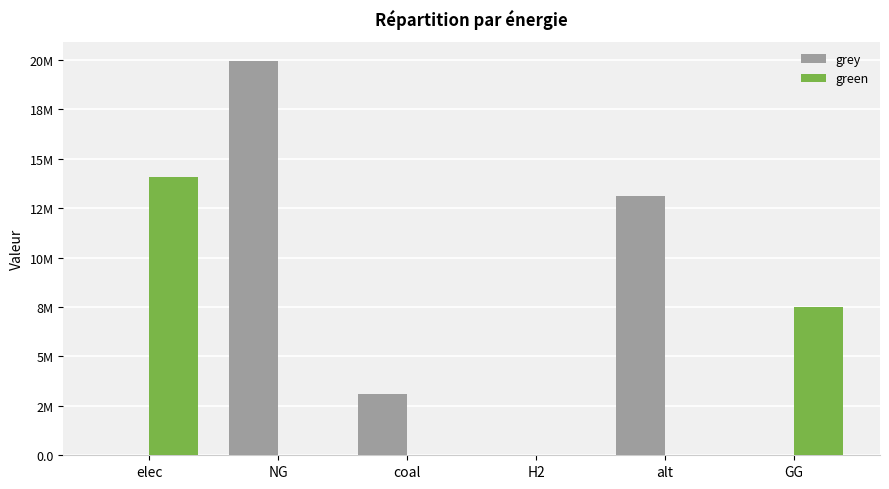

What is the sum of all green values?

21600484.5